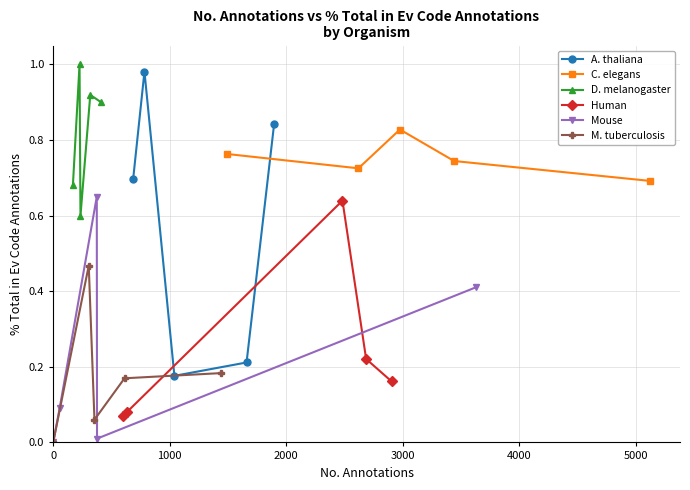

What is the greatest value displayed?

1.0